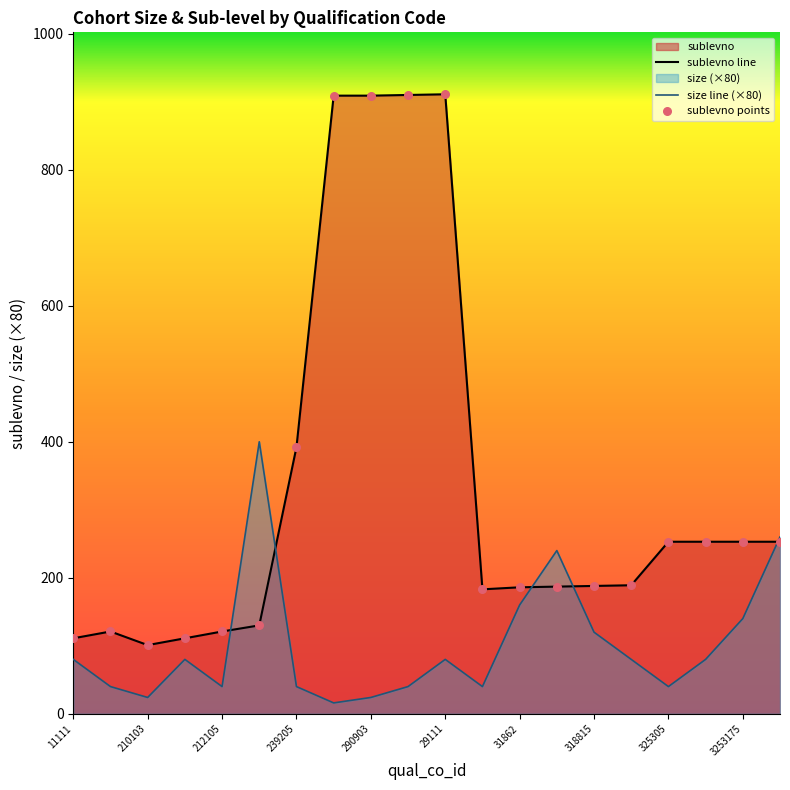

Which series reaches the minimum Y coordinate?

size line (×80)